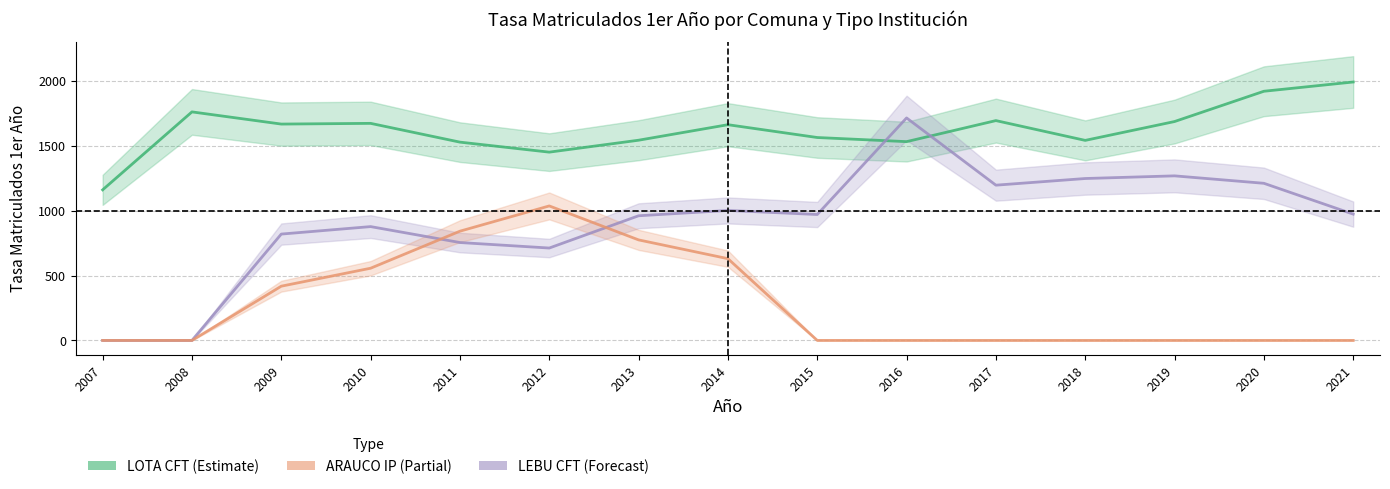

How many values in LEBU CFT are above zero?

13